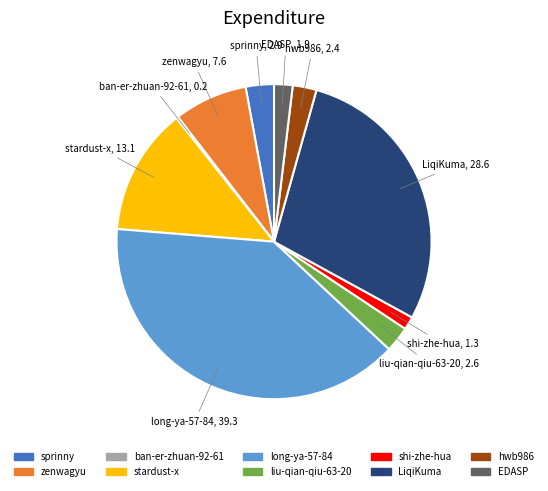

Between hwb986 and long-ya-57-84, which is larger?

long-ya-57-84